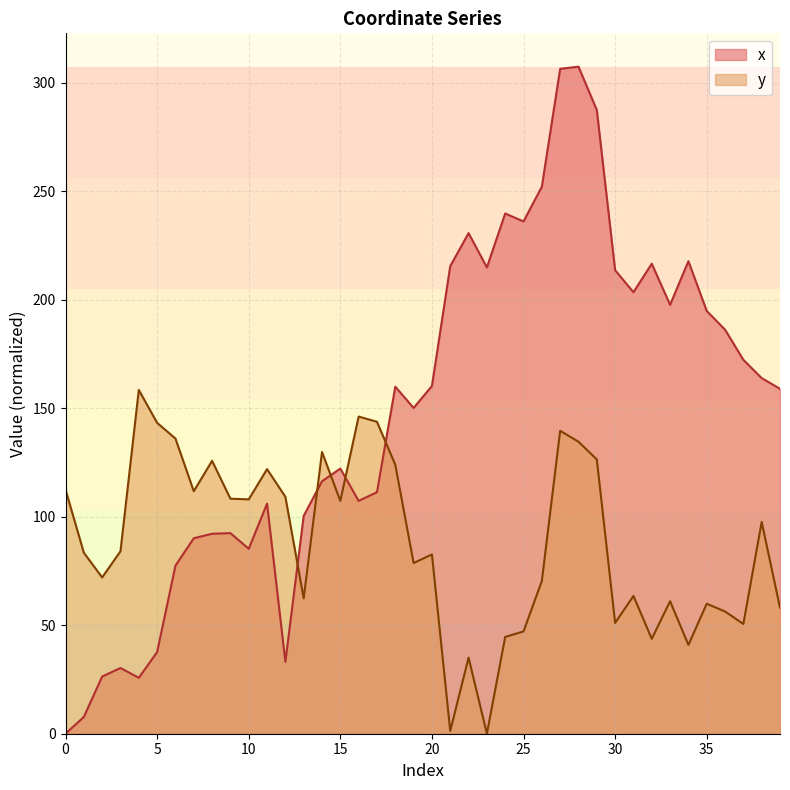

How many intersections are there between y and x?

5